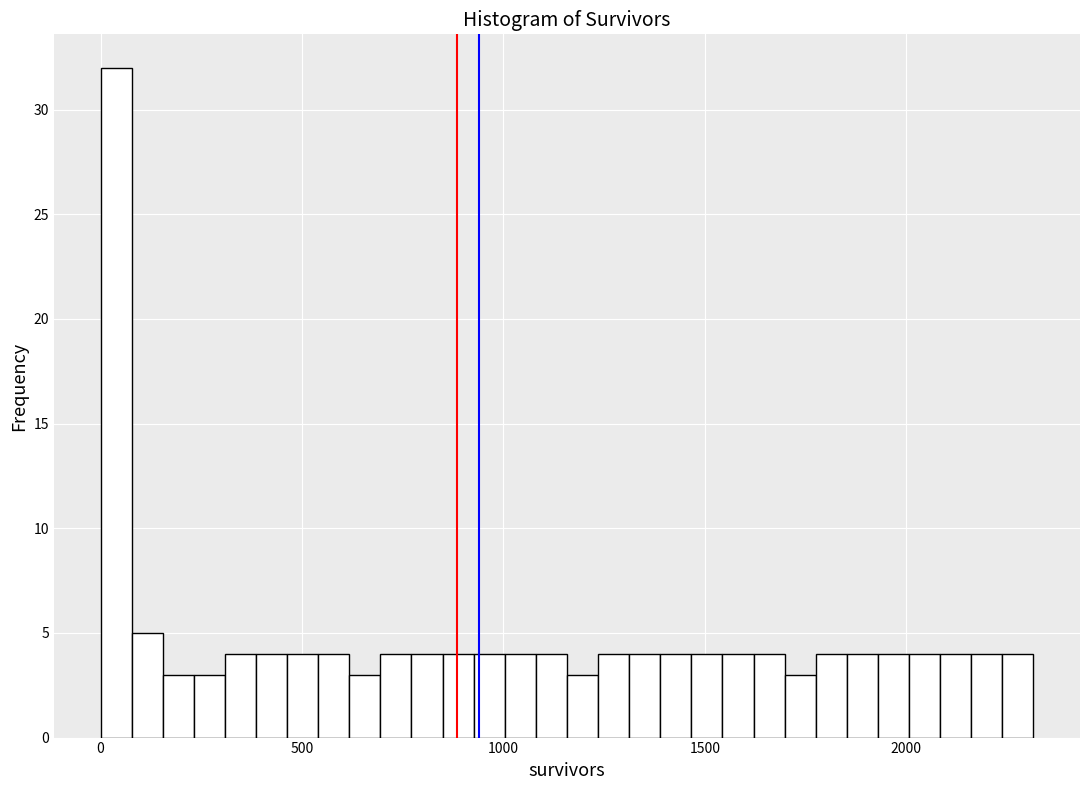

Around what value on the x-axis is the tallest bar? Give the approximate position of its centre, as read against the axis.

50